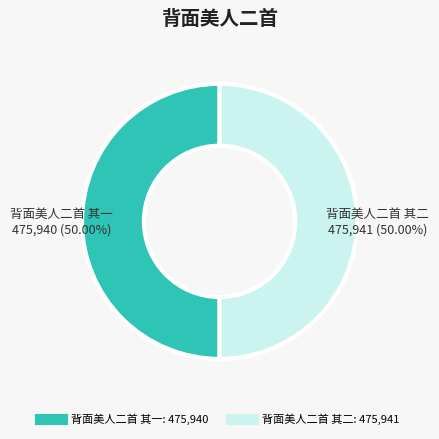

Count the number of slices in the pie.

2